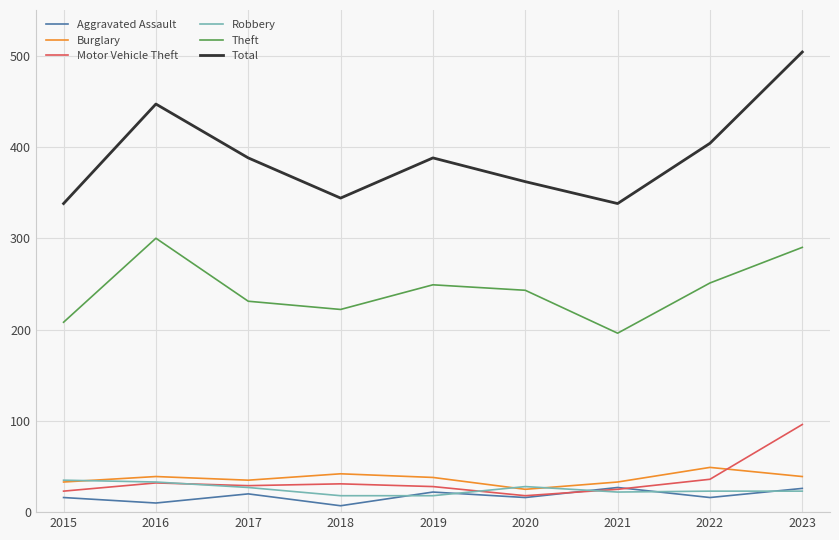

Which series has the widest spread of values?

Total